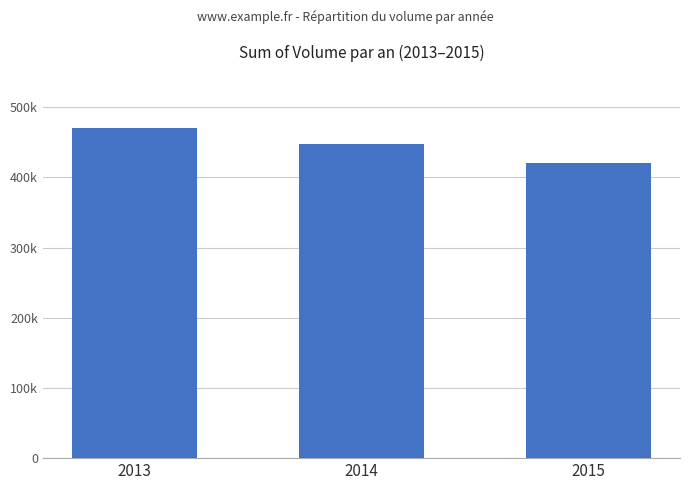

Which has a higher value, 2013 or 2014?

2013